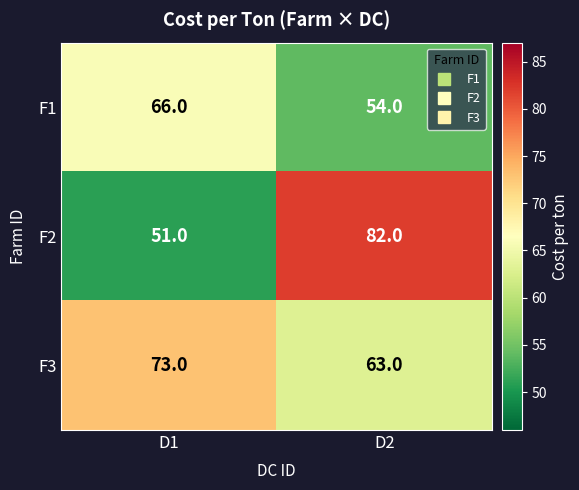

Which series changed the most between D1 and D2?

F2